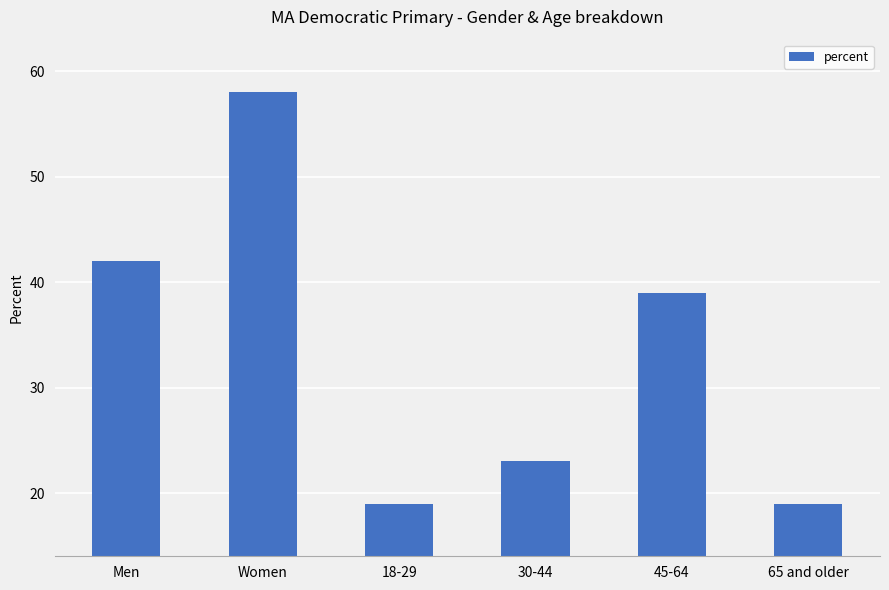

What is the average value?

33